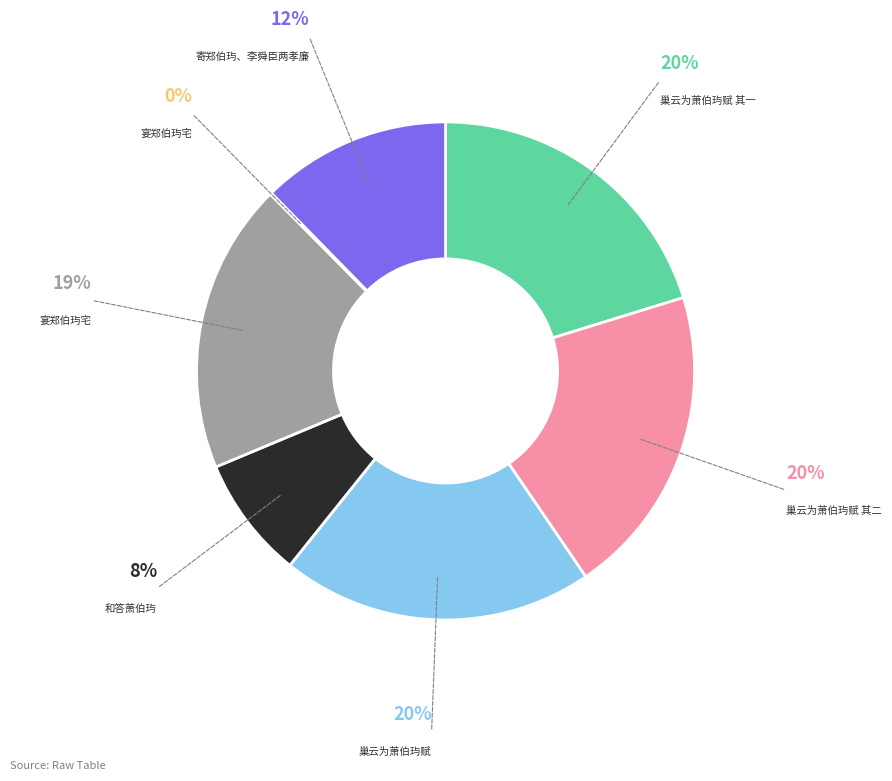

Is there any slice that represents more than half of the pie?

No